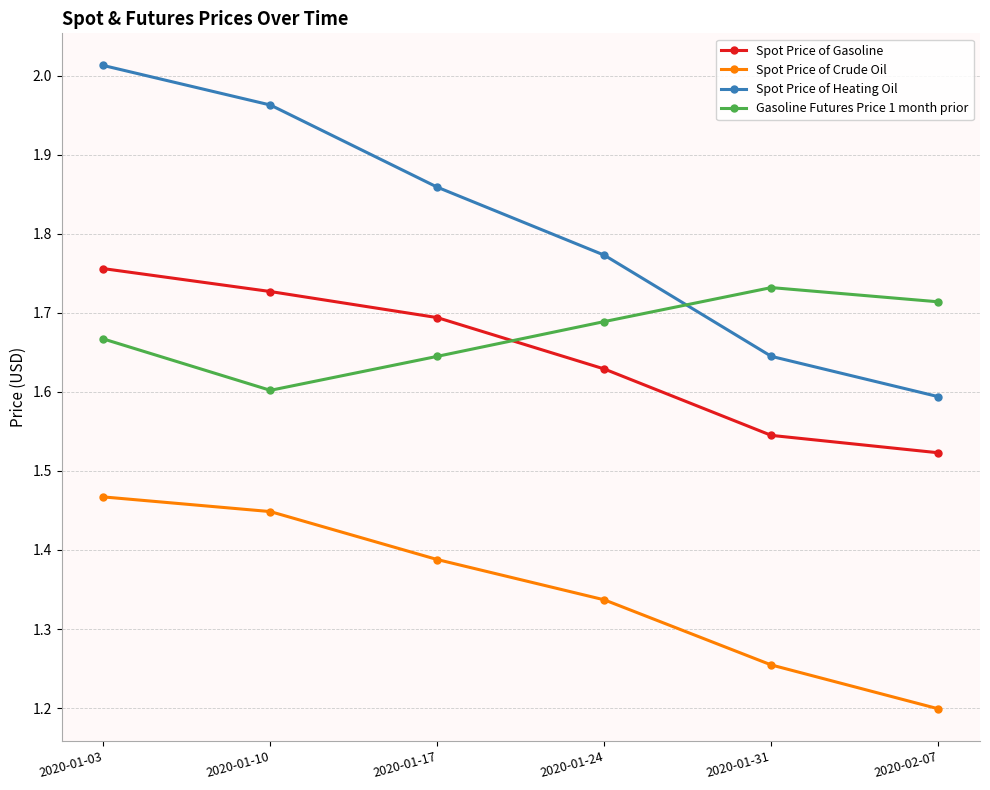

At which label is Spot Price of Heating Oil closest to 1?

2020-02-07